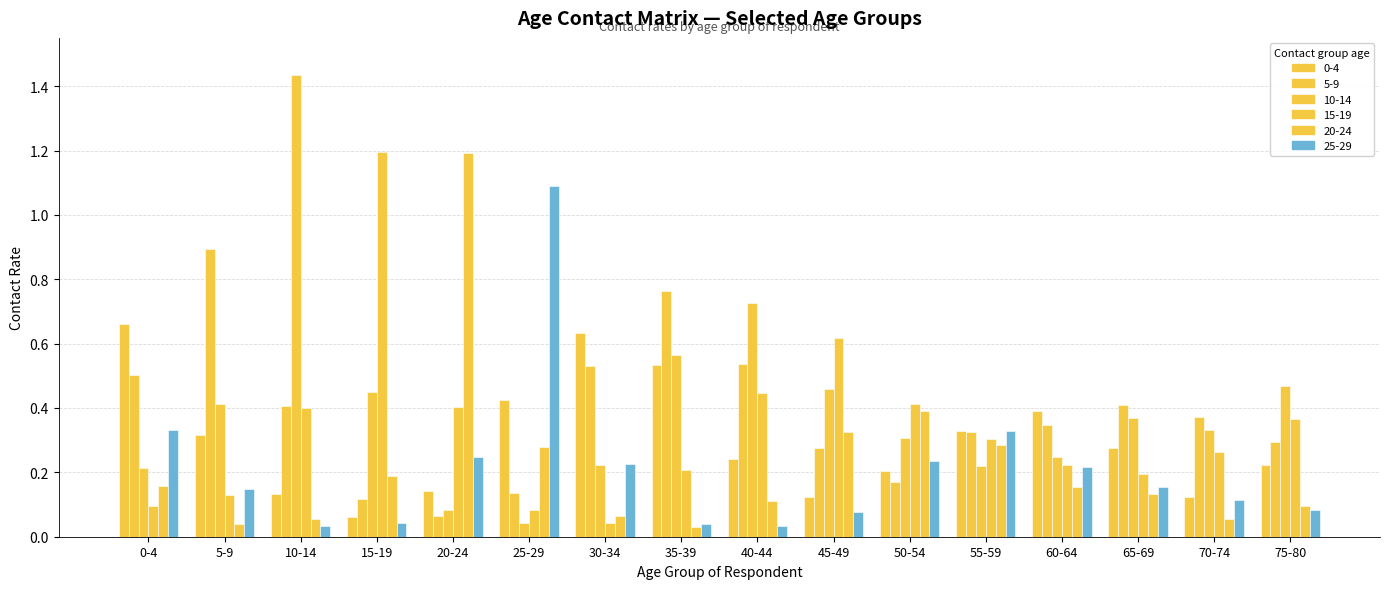

What is the label of the 5th bar from the left?

20-24